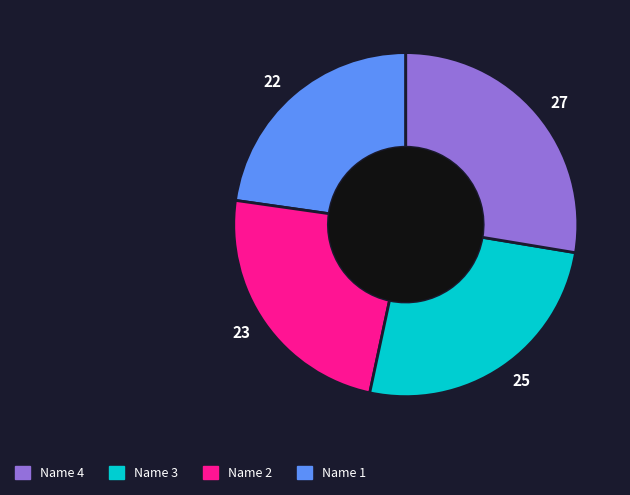

Is there a majority slice in this chart?

No